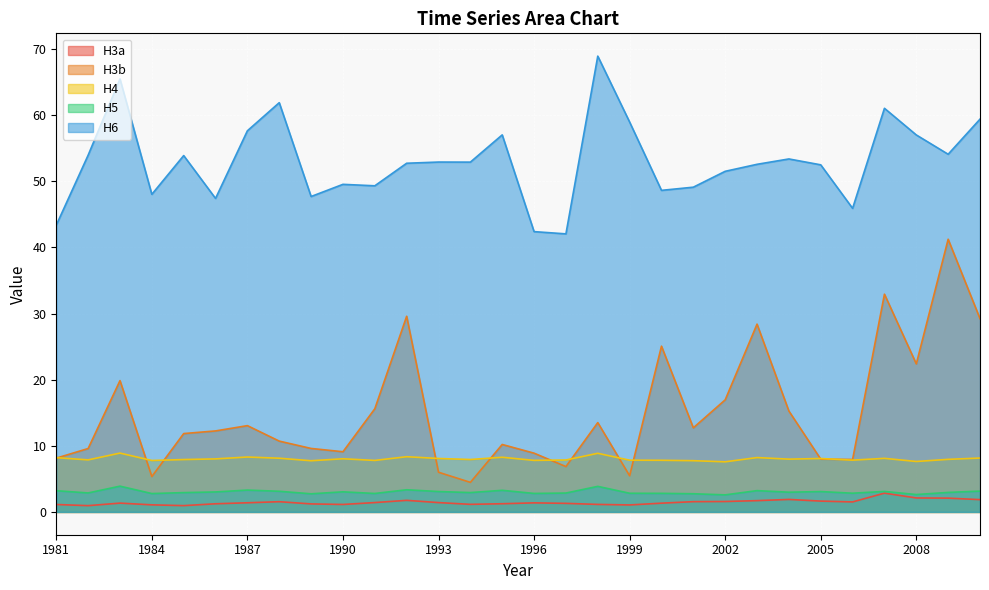

The H4 series shows 10.8 at 1997. True or false?

False